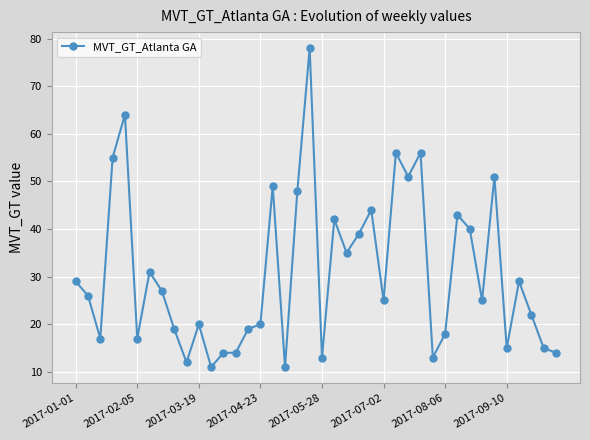

What is the maximum value shown in the chart?

78